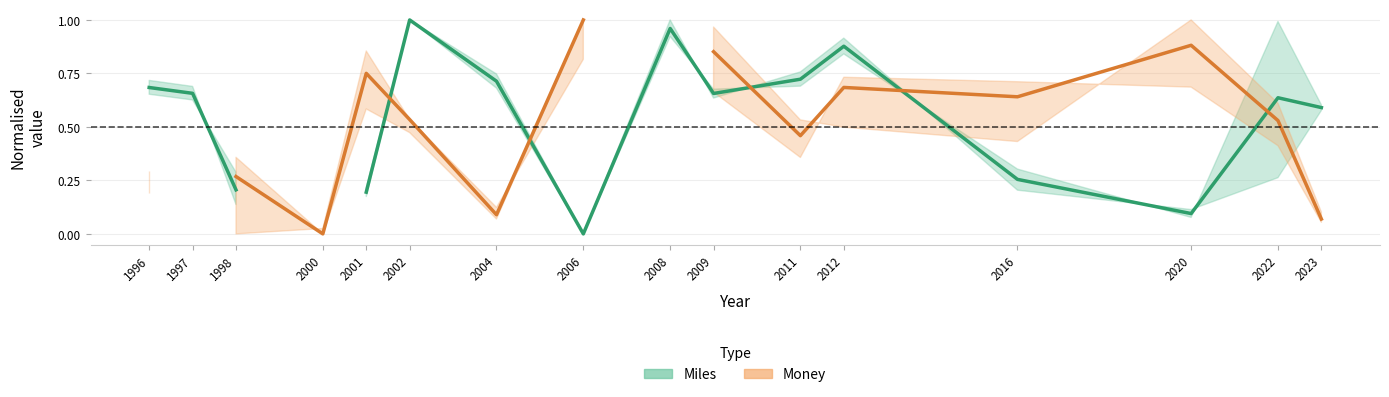

Does the chart have visible grid lines?

Yes